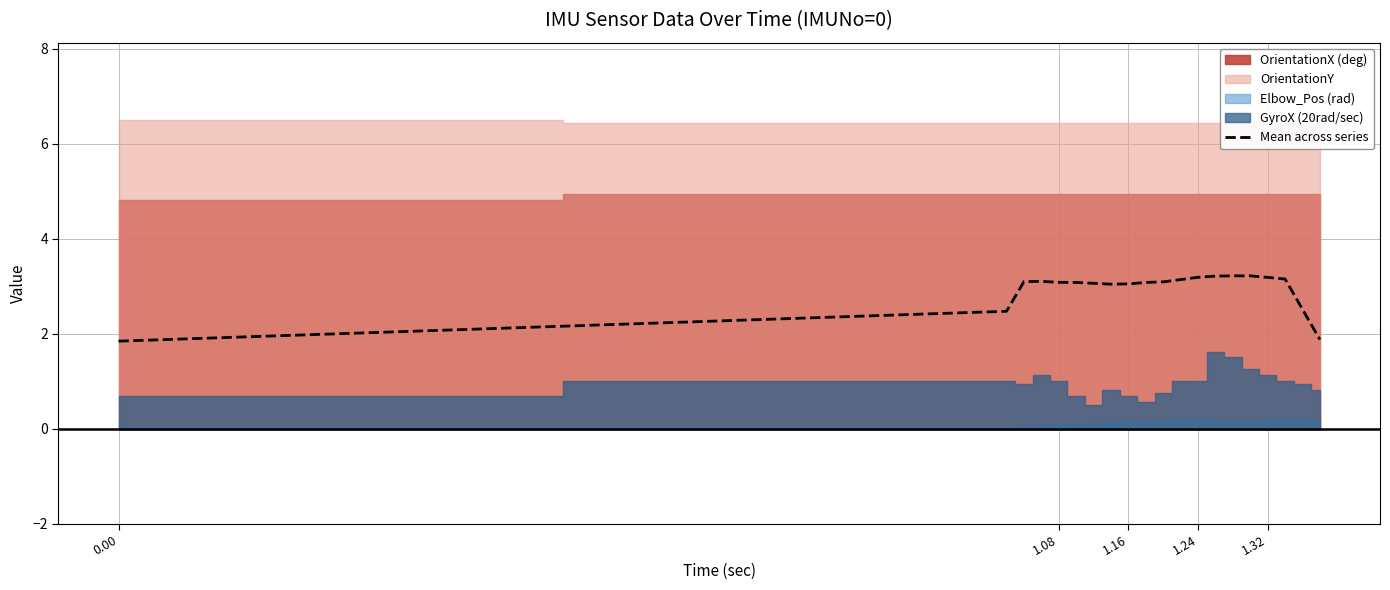

What is the difference between the maximum and minimum values?

1.4